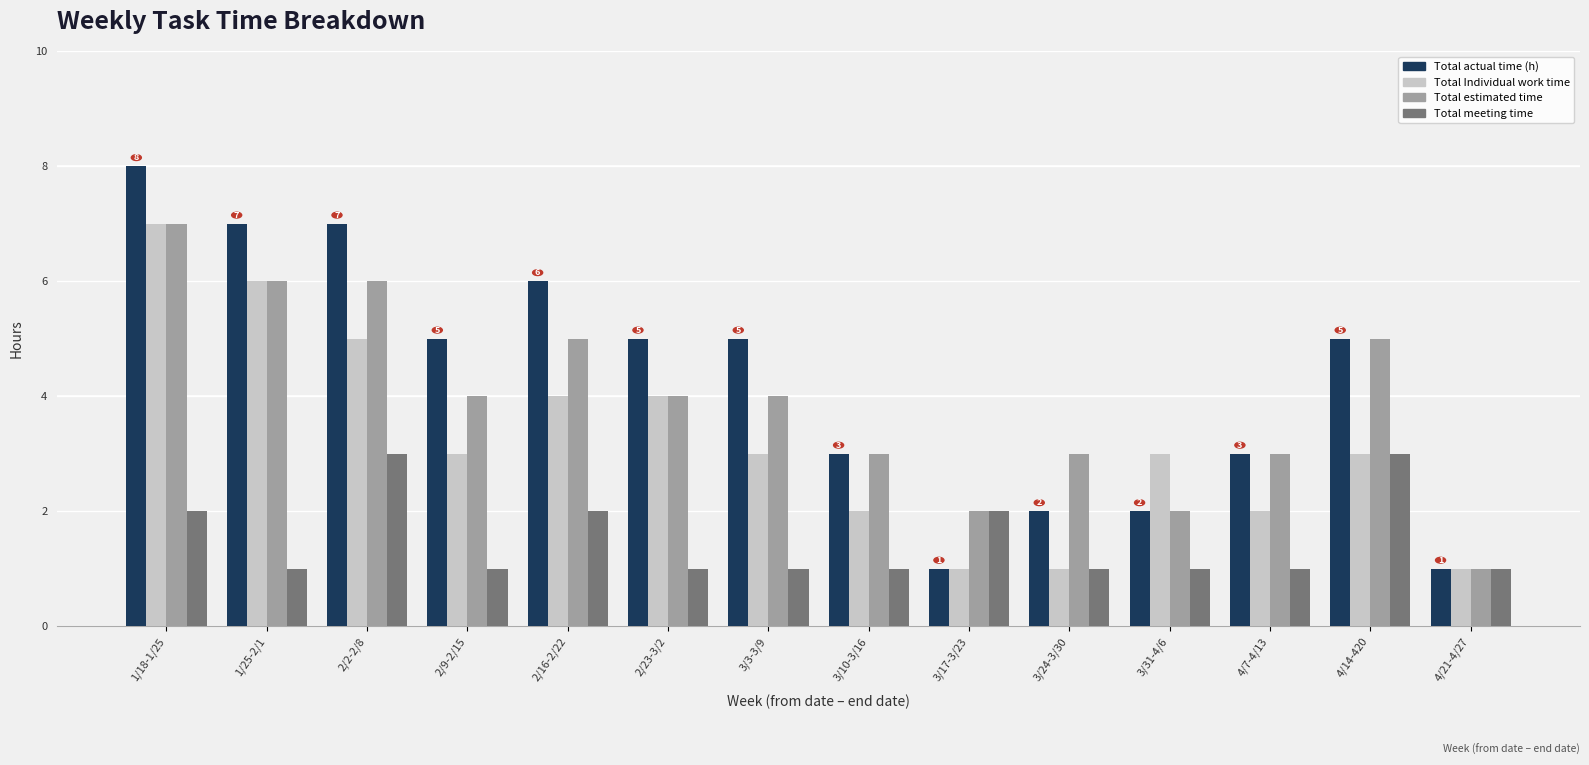

Between 2/23-3/2 and 4/14-420, which series saw the biggest shift?

Total meeting time